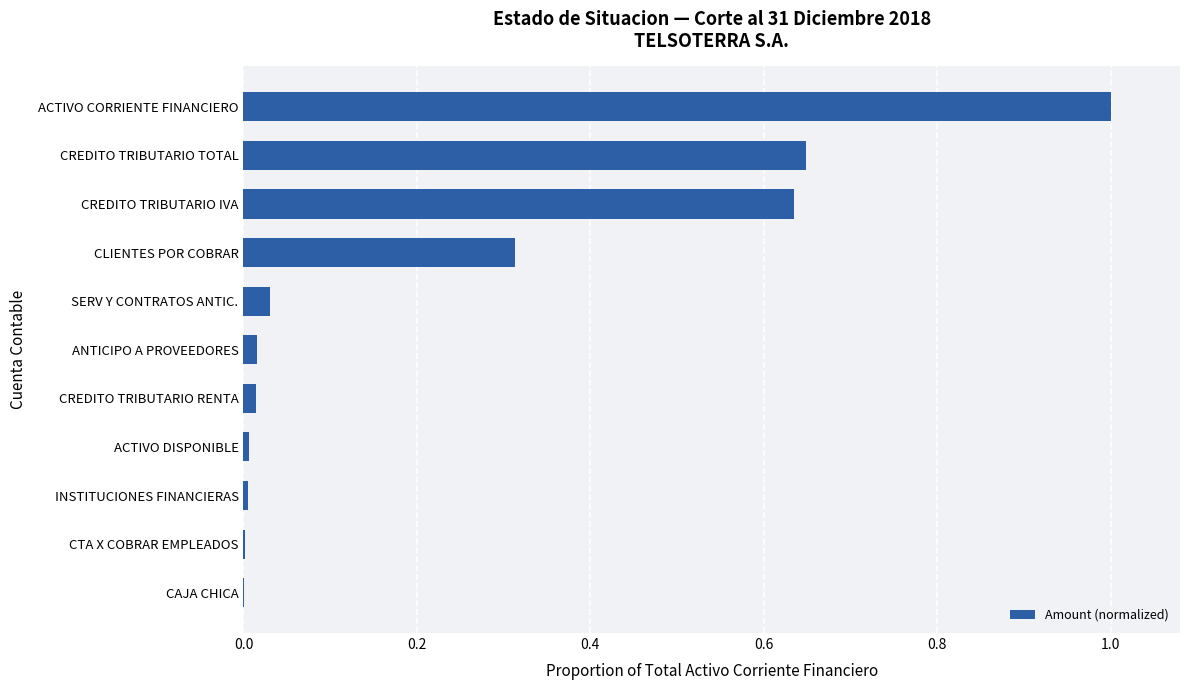

The value at ACTIVO CORRIENTE FINANCIERO is 0.4. True or false?

False